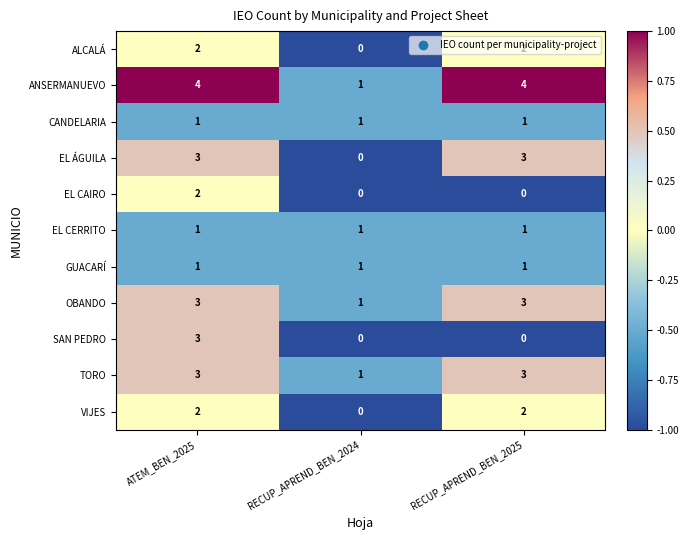

At which category is the sum across all series the highest?

ATEM_BEN_2025